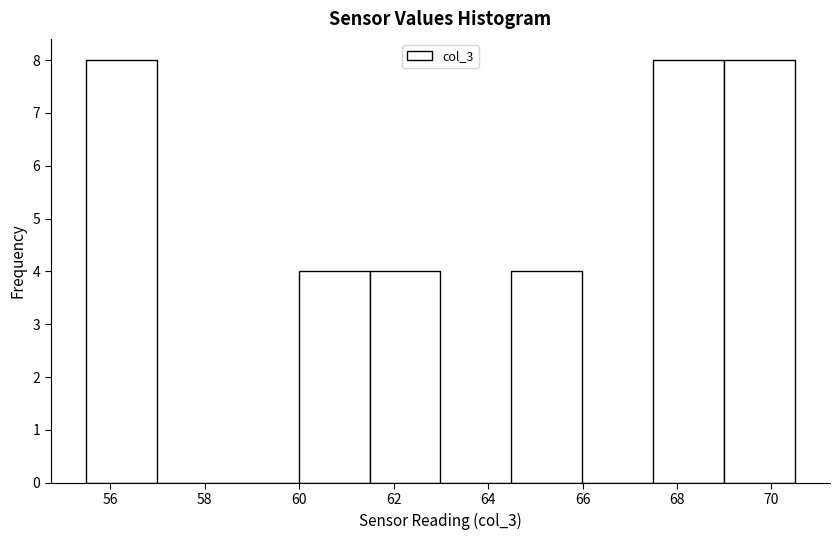

How tall is the bar that spans 67.4 to 69.0 on the x-axis? Neither the bar edges nor the heights are printed on the chart, so give them approximately, as read against the axes.

8